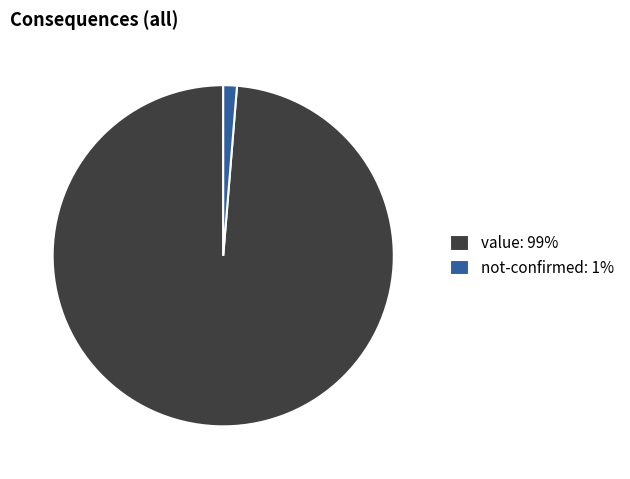

Is it true that not-confirmed: 1% is 1% of the pie?

True